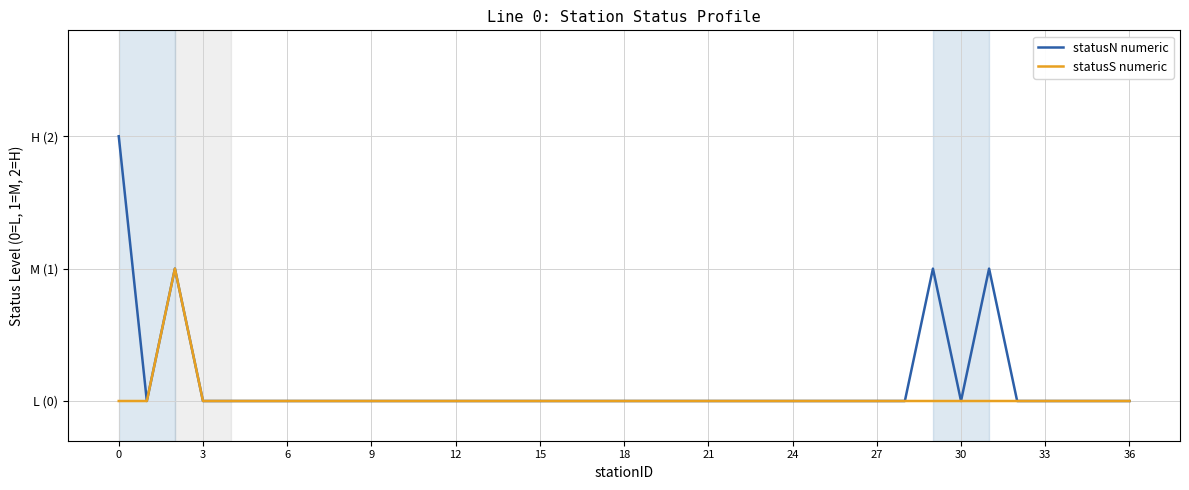

True or false: statusN numeric and statusS numeric cross at least once.

False